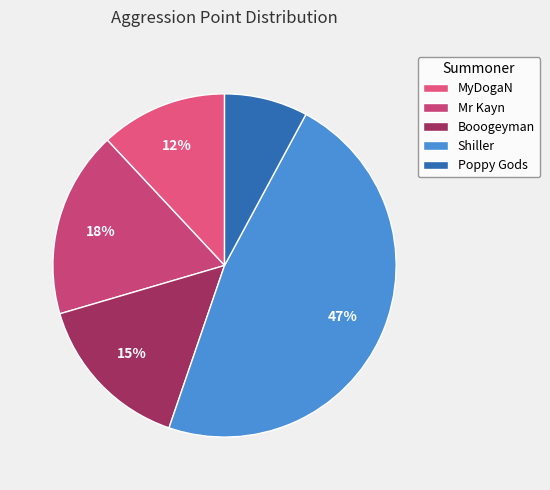

How many slices are in this pie chart?

5